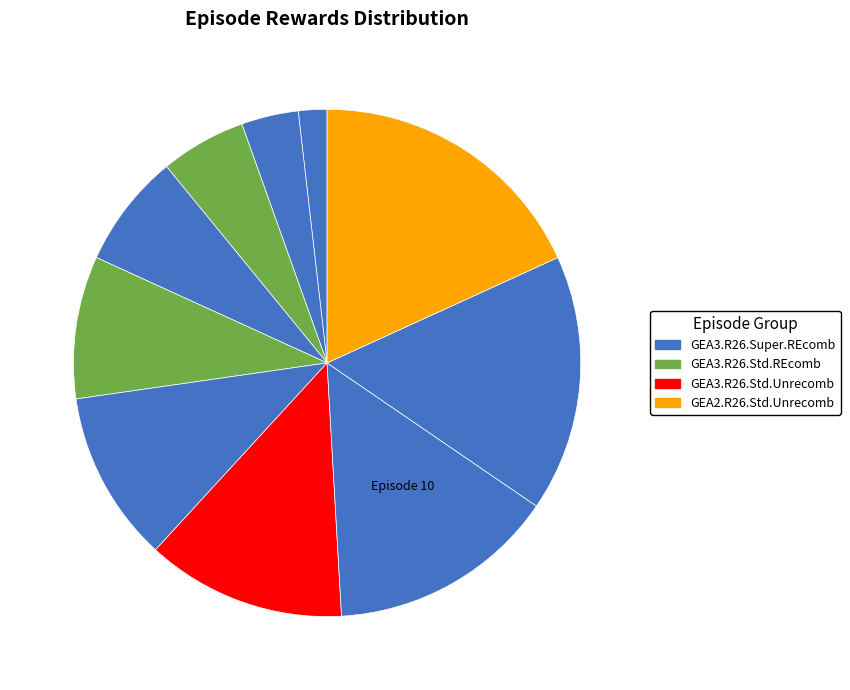

How many slices are in this pie chart?

10